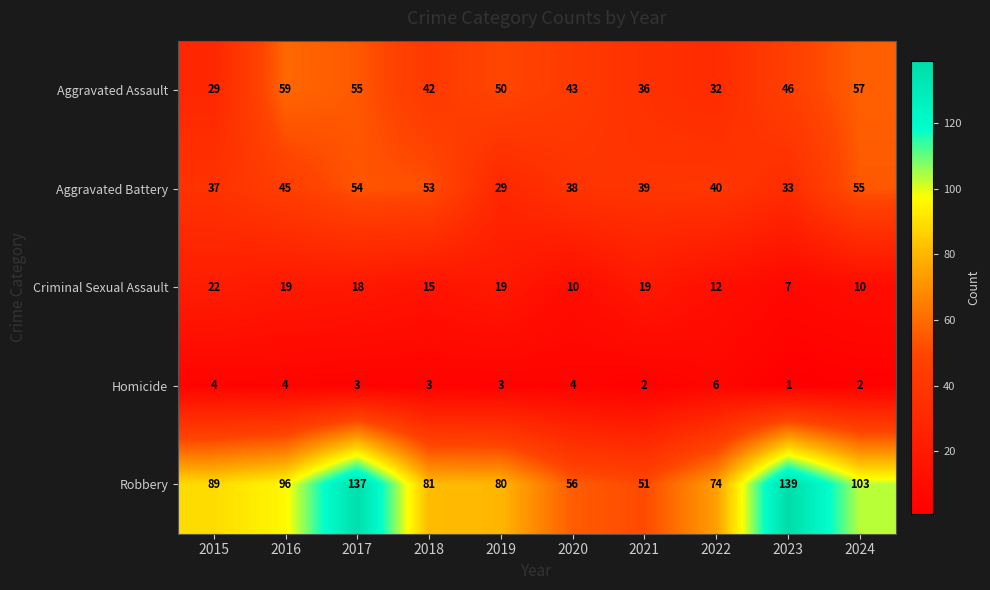

Which series has the largest range (max minus min)?

Robbery